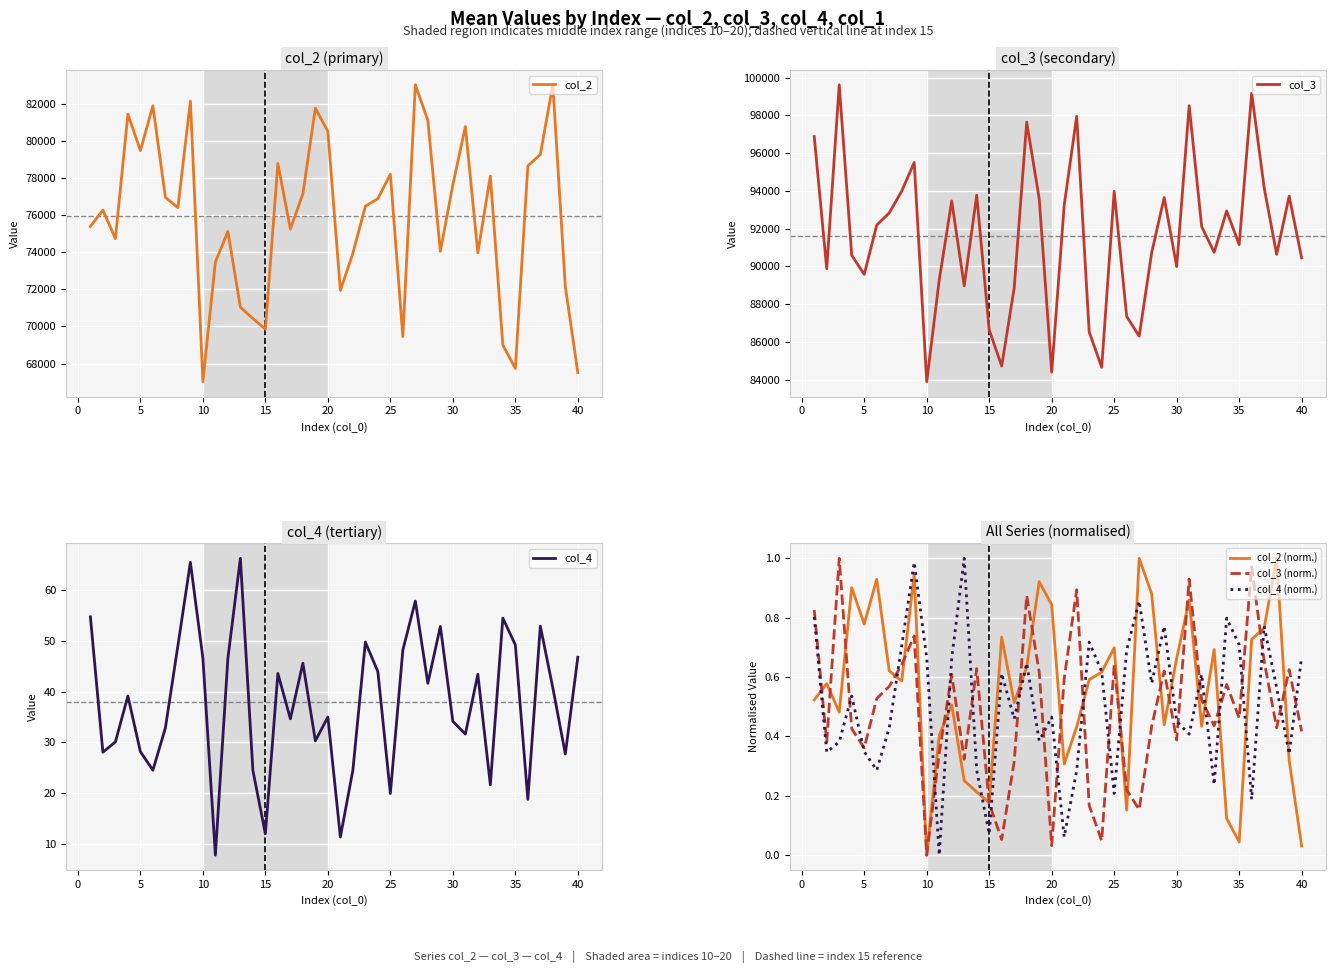

Which series ends up on top after the final intersection of col_4 (norm.) and col_3 (norm.)?

col_4 (norm.)